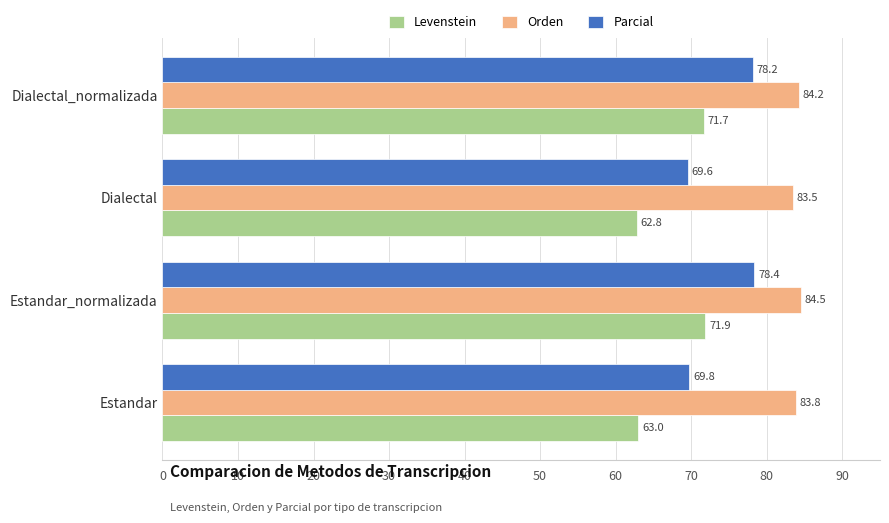

List the series in order of their peak value, highest first.

Orden, Parcial, Levenstein